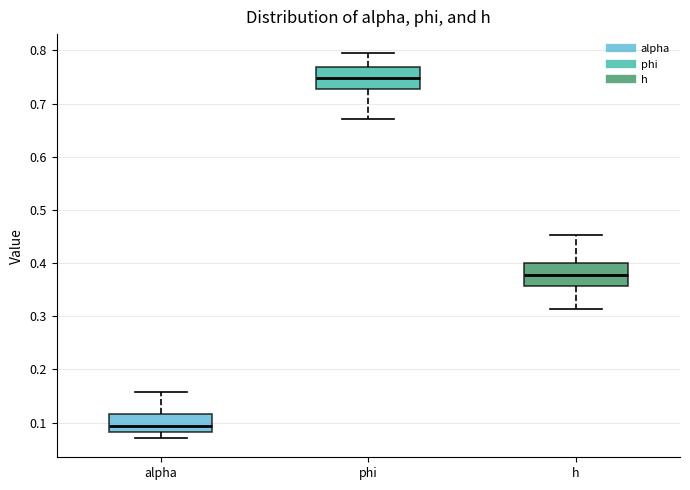

Which box has the lowest median line?

alpha